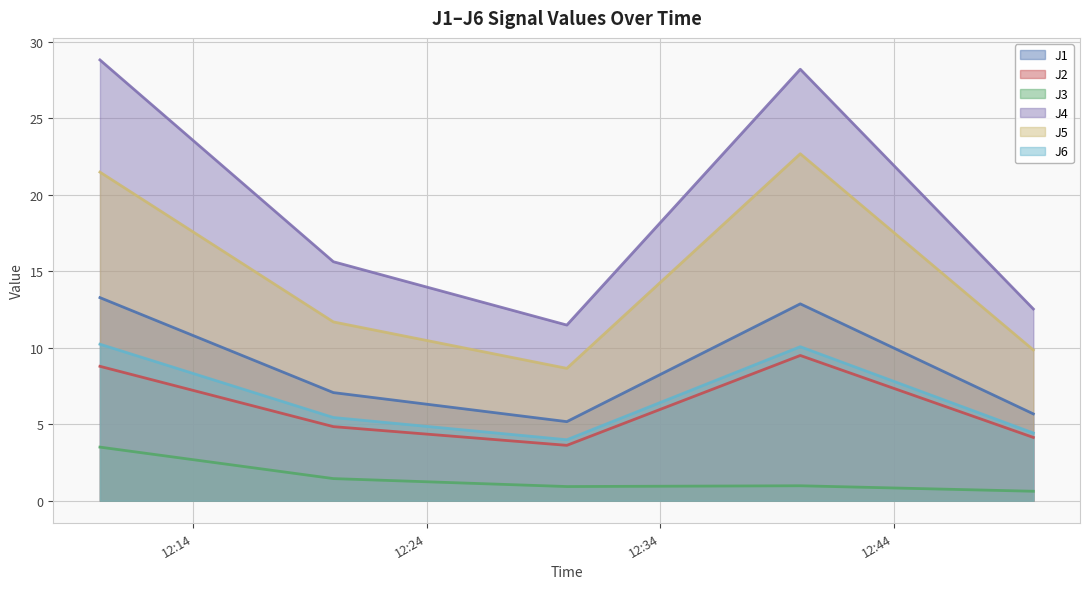

At how many categories does at least one series exceed 19?

2